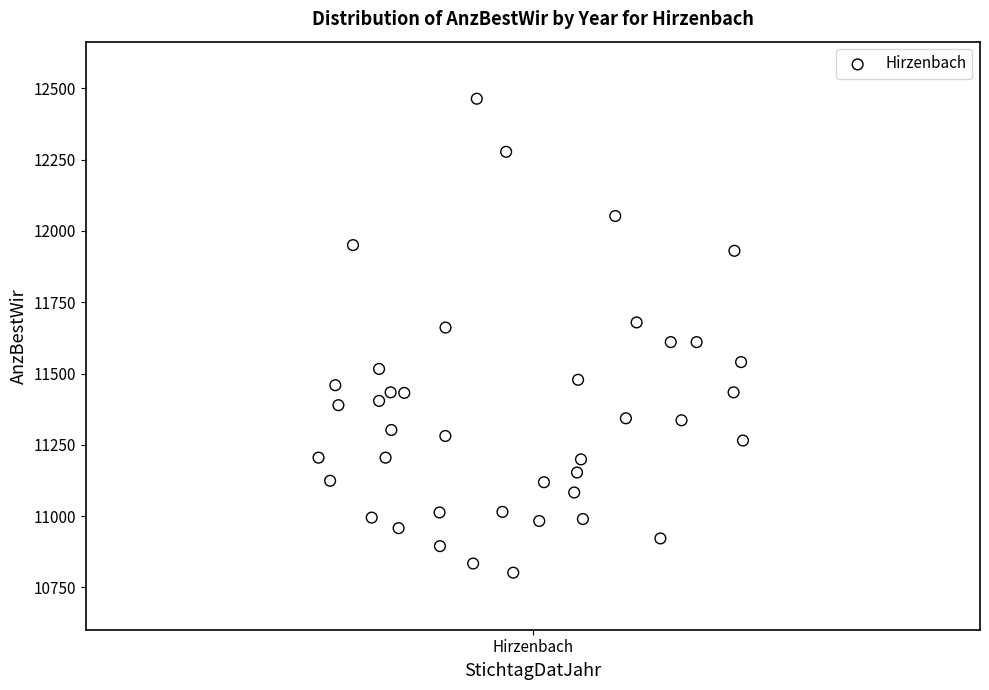

What is the range of Y values (max minus min)?

1661